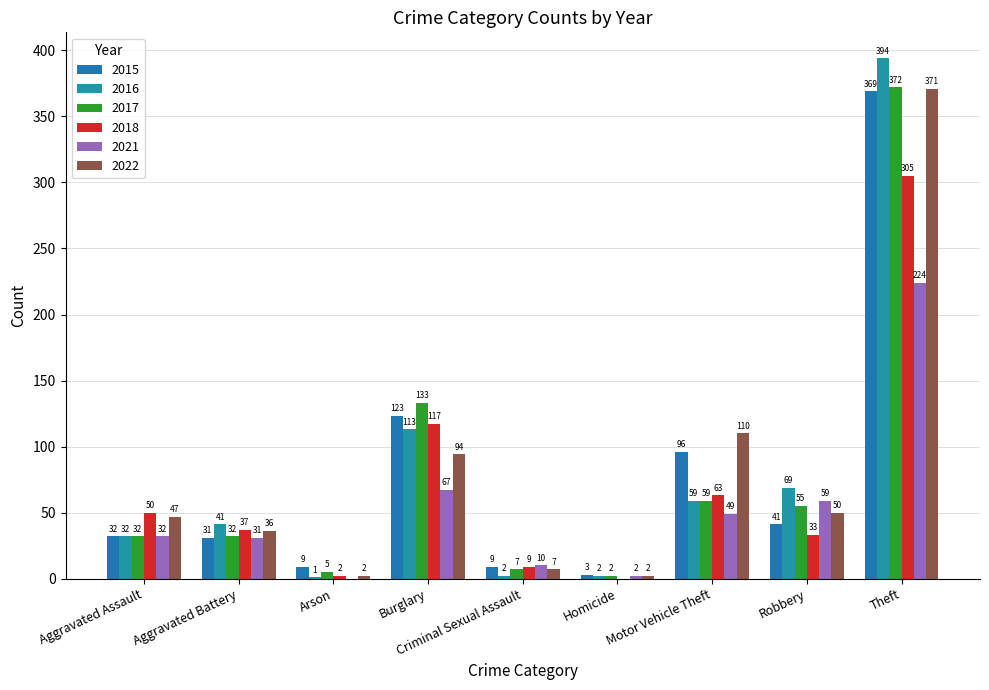

What is the total value across all series at Aggravated Assault?

225